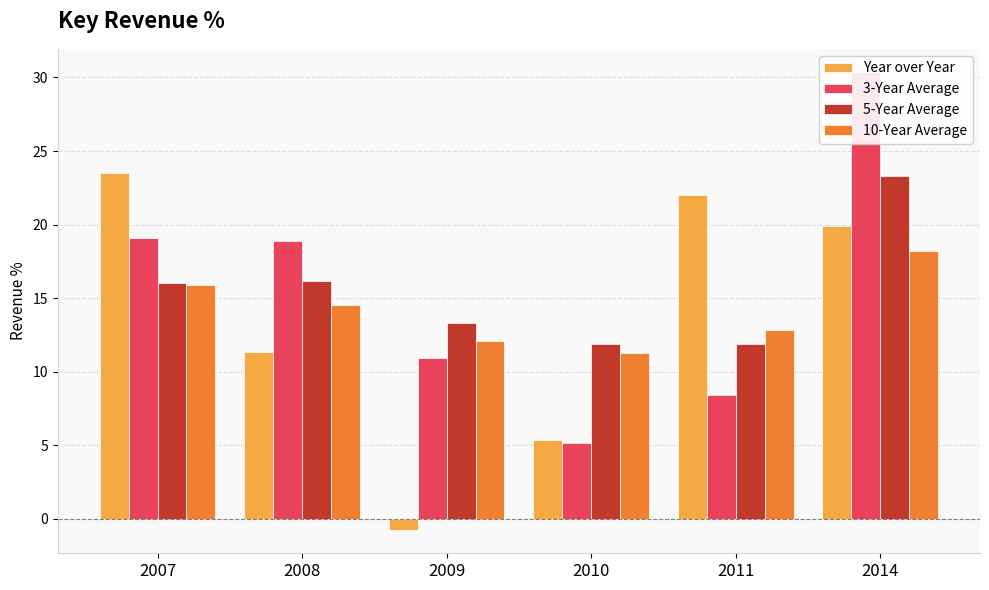

True or false: 10-Year Average has a value of 18.2 at 2014.

True